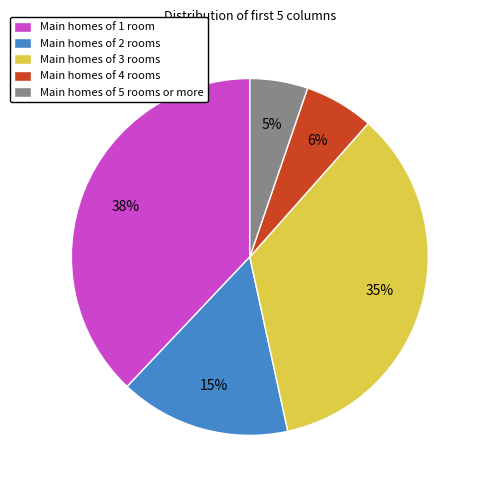

Combined, do Main homes of 3 rooms and Main homes of 1 room account for over 50%?

Yes